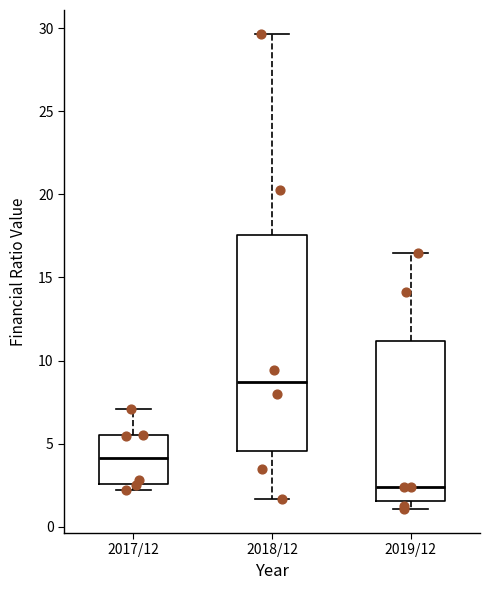

Where does the median line of the box for 2019/12 sit on the y-axis? The values are not printed on the chart, so give them approximately, as read against the axis.

2.5